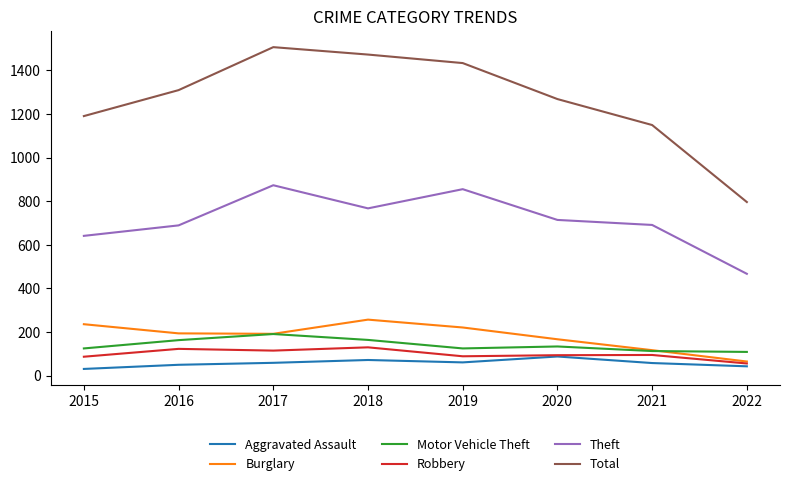

Where is the first local maximum for Burglary?

2018